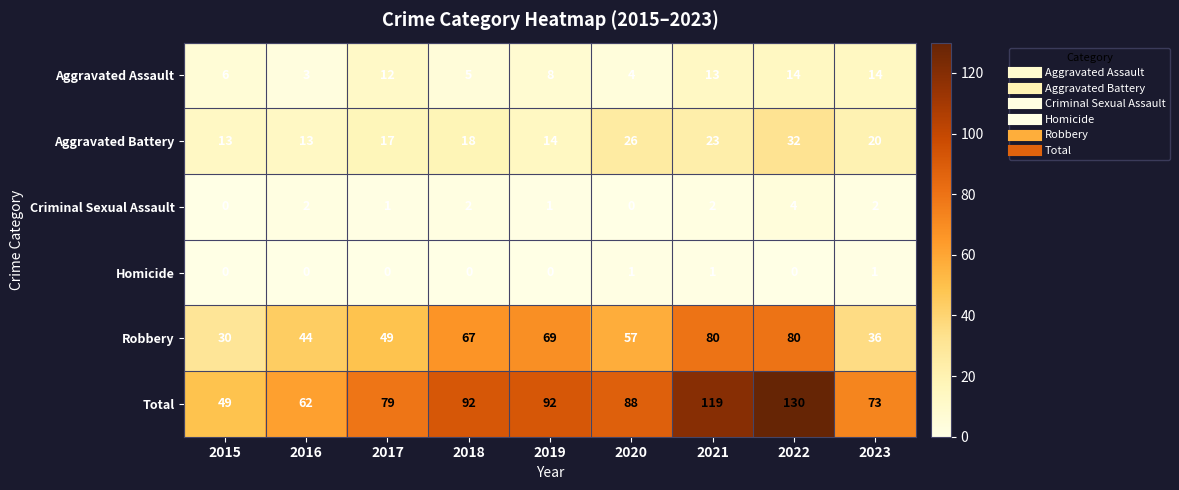

At which category is the sum across all series the highest?

2022